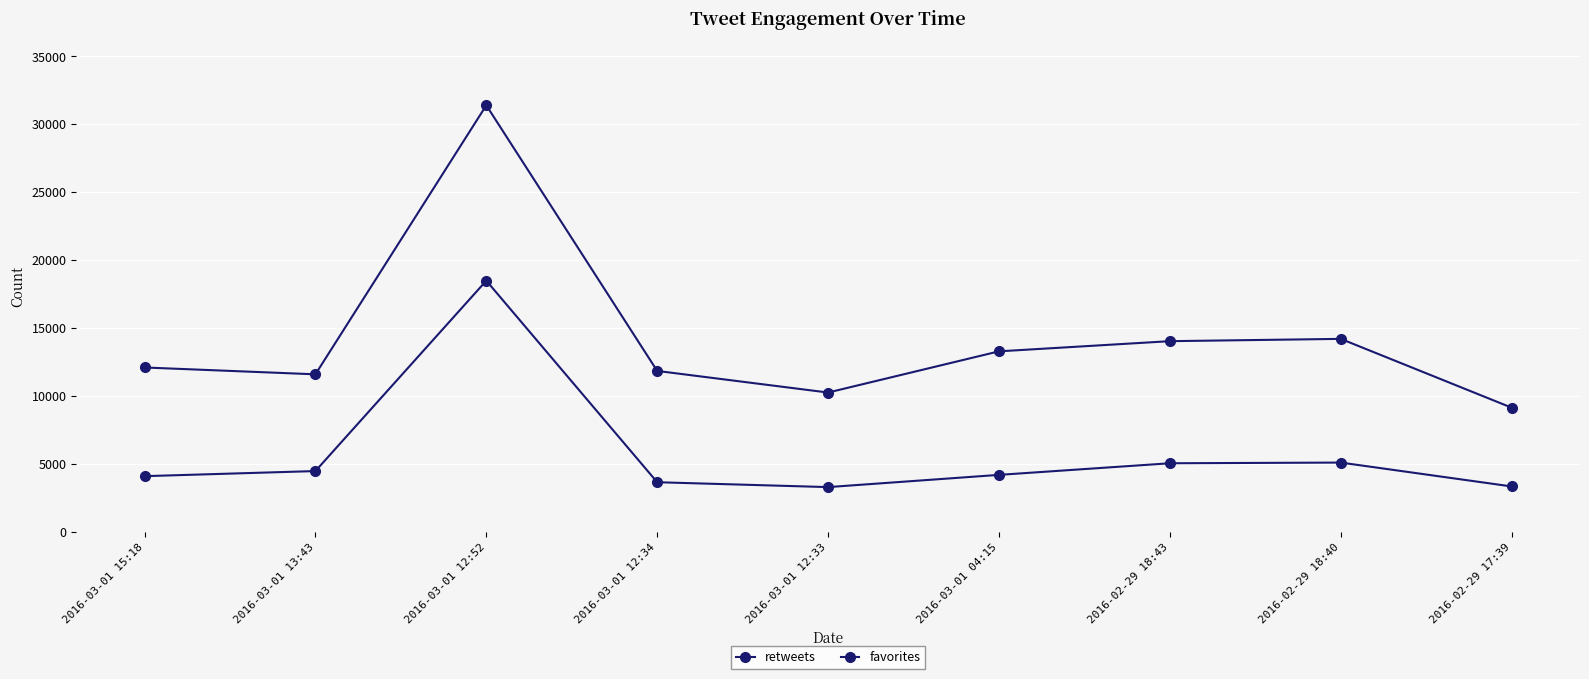

What is the greatest value displayed?

31385